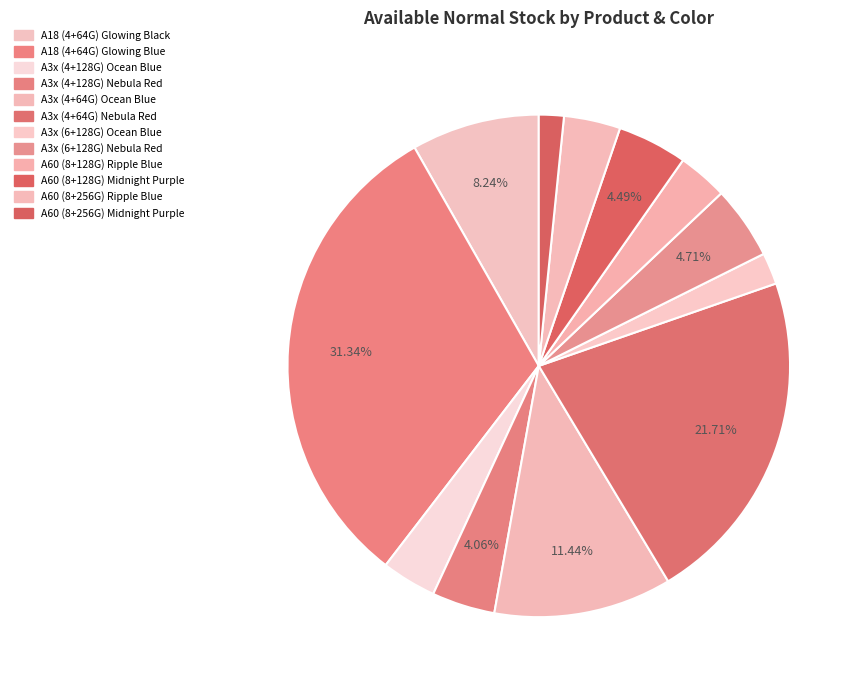

The A3x (4+64G) Nebula Red slice represents 13% of the pie. True or false?

False